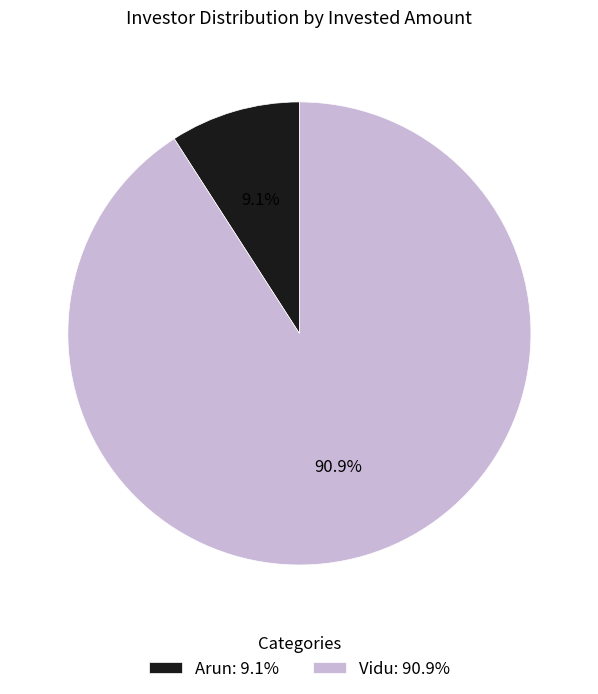

Is it true that Arun is 3% of the pie?

False